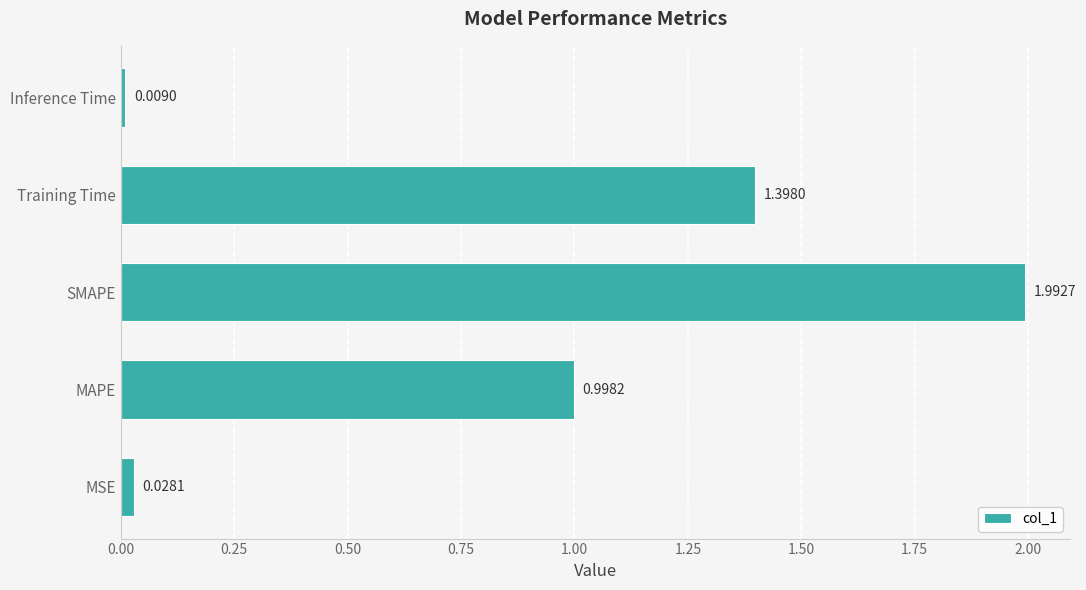

How many categories are shown in the chart?

5